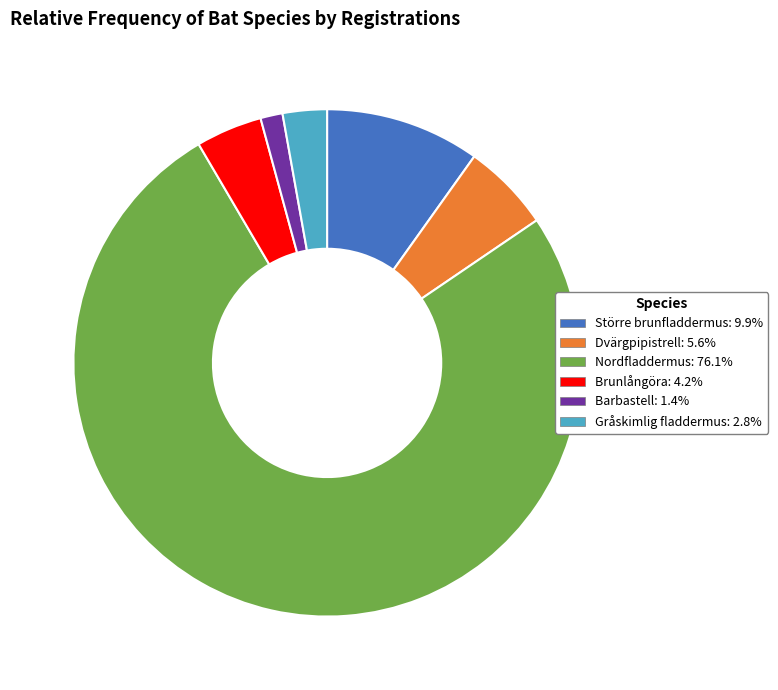

True or false: Gråskimlig fladdermus accounts for 18% of the total.

False